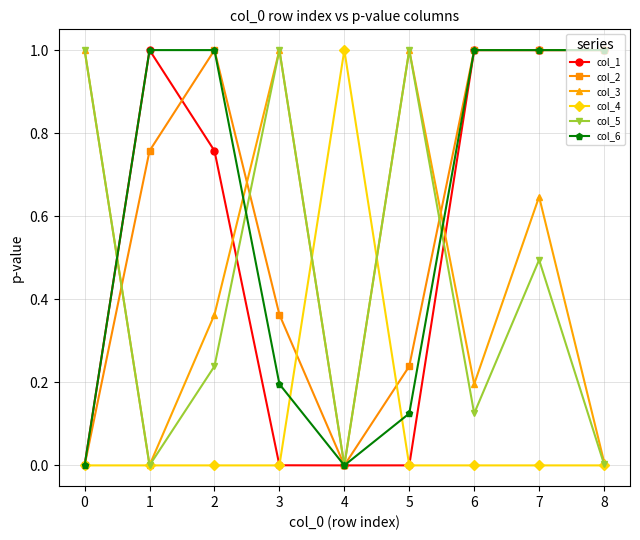

True or false: col_3 and col_6 intersect in this chart.

True